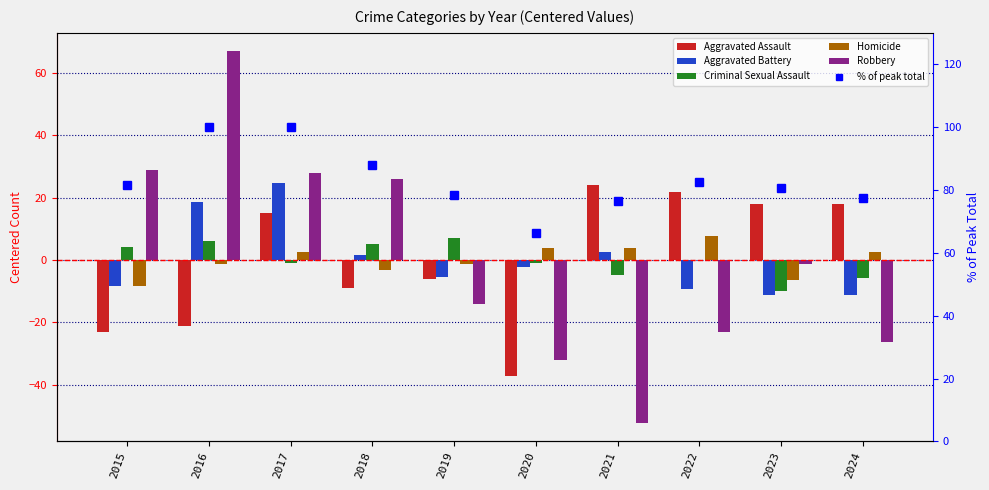

The value of Aggravated Assault at 2018 is -5.3. True or false?

False